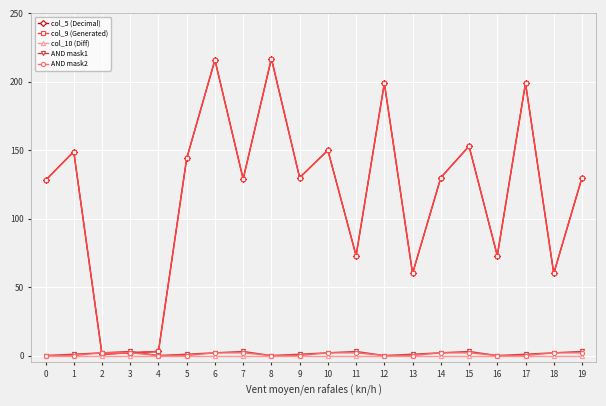

What is the maximum value for AND mask2?

2